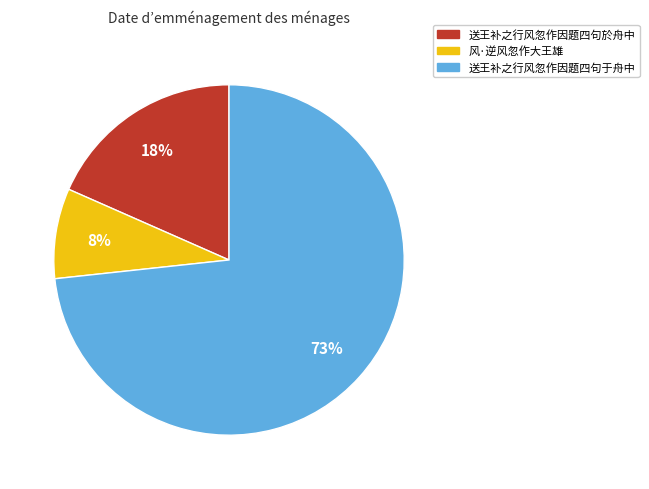

Rank the categories by value from lowest to highest.

风·逆风忽作大王雄, 送王补之行风忽作因题四句於舟中, 送王补之行风忽作因题四句于舟中